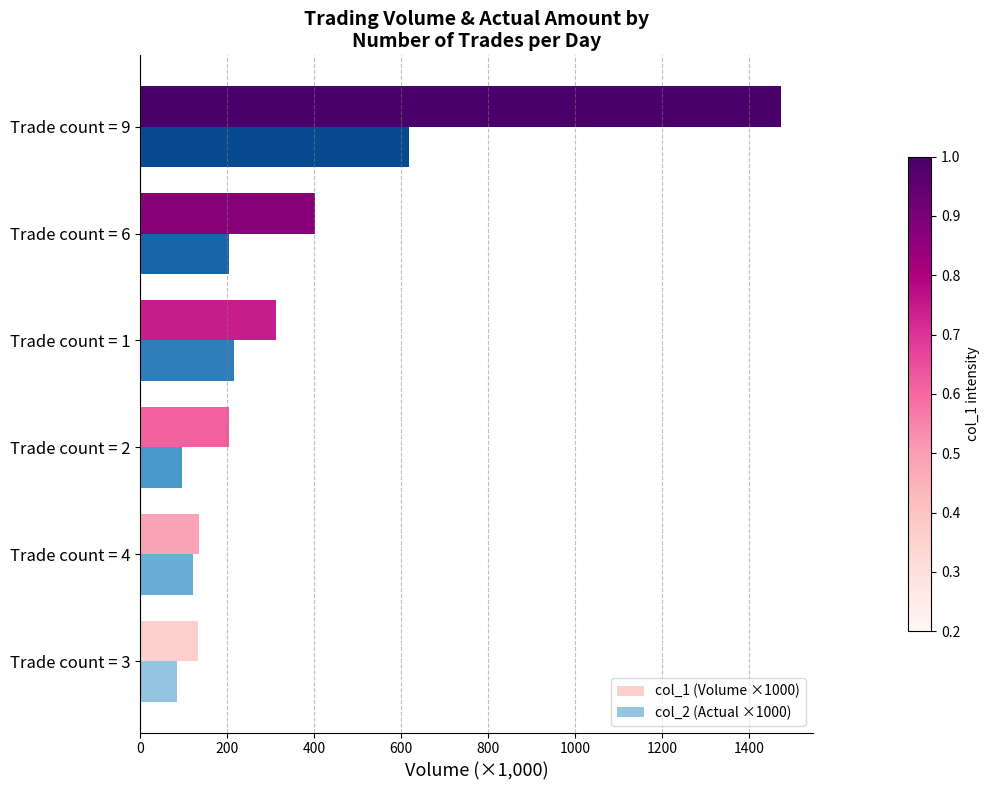

What is the average value of the col_1 (Volume ×1000) series?

443.3